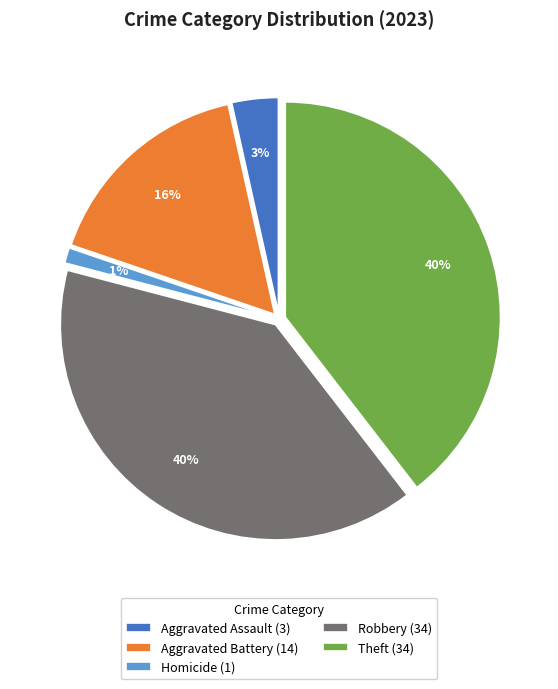

How many slices are in this pie chart?

5